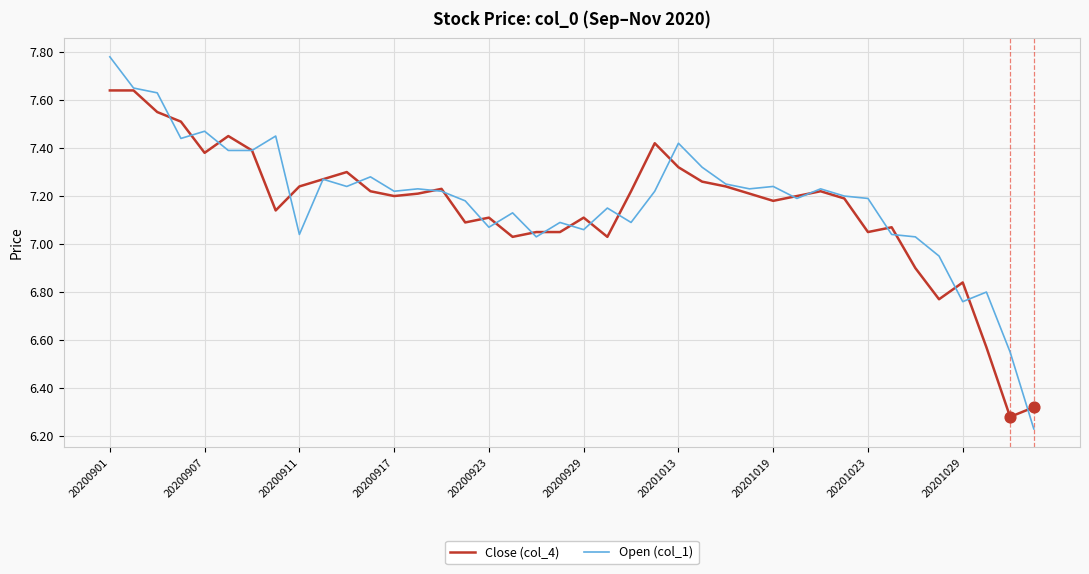

Rank the series by their maximum value, from highest to lowest.

Open (col_1), Close (col_4)